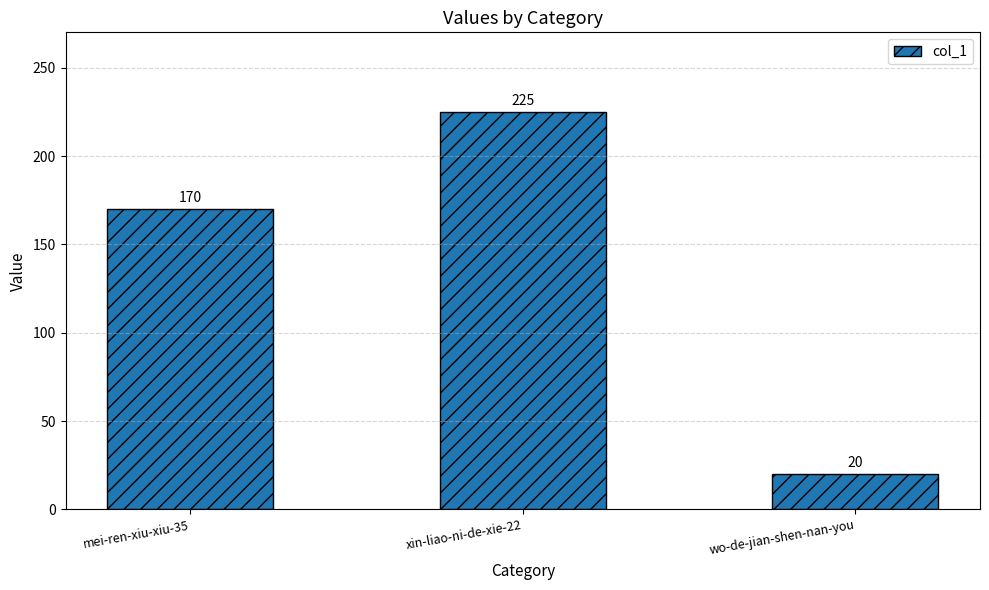

How many values are below 170?

1